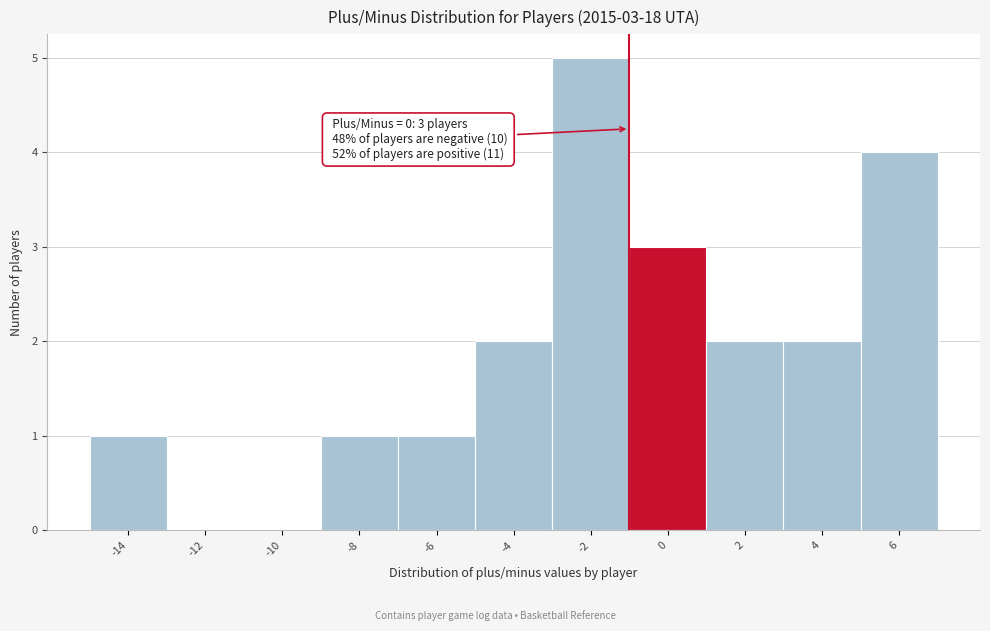

Reading right to left, extract all data points from this chart.

6=4	4=2	2=2	0=3	-2=5	-4=2	-6=1	-8=1	-10=0	-12=0	-14=1